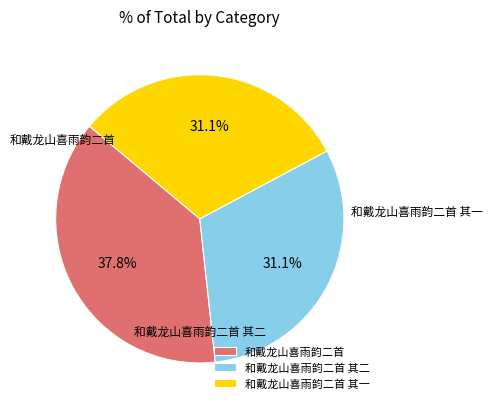

To the nearest percent, what is the average slice percentage?

33%